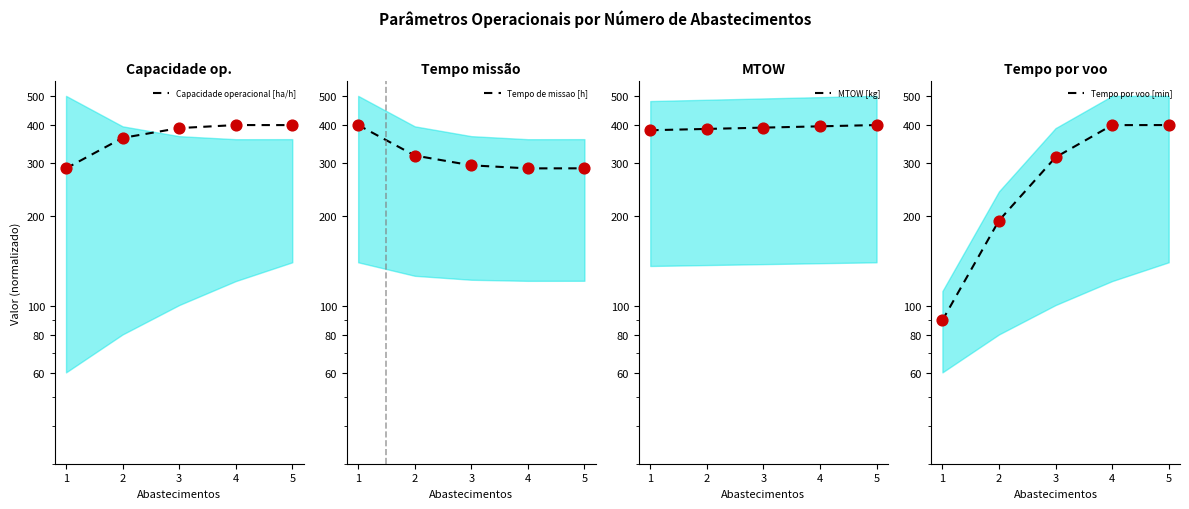

What are all the series names shown in the legend?

Capacidade operacional [ha/h], Tempo de missao [h], MTOW [kg], Tempo por voo [min]